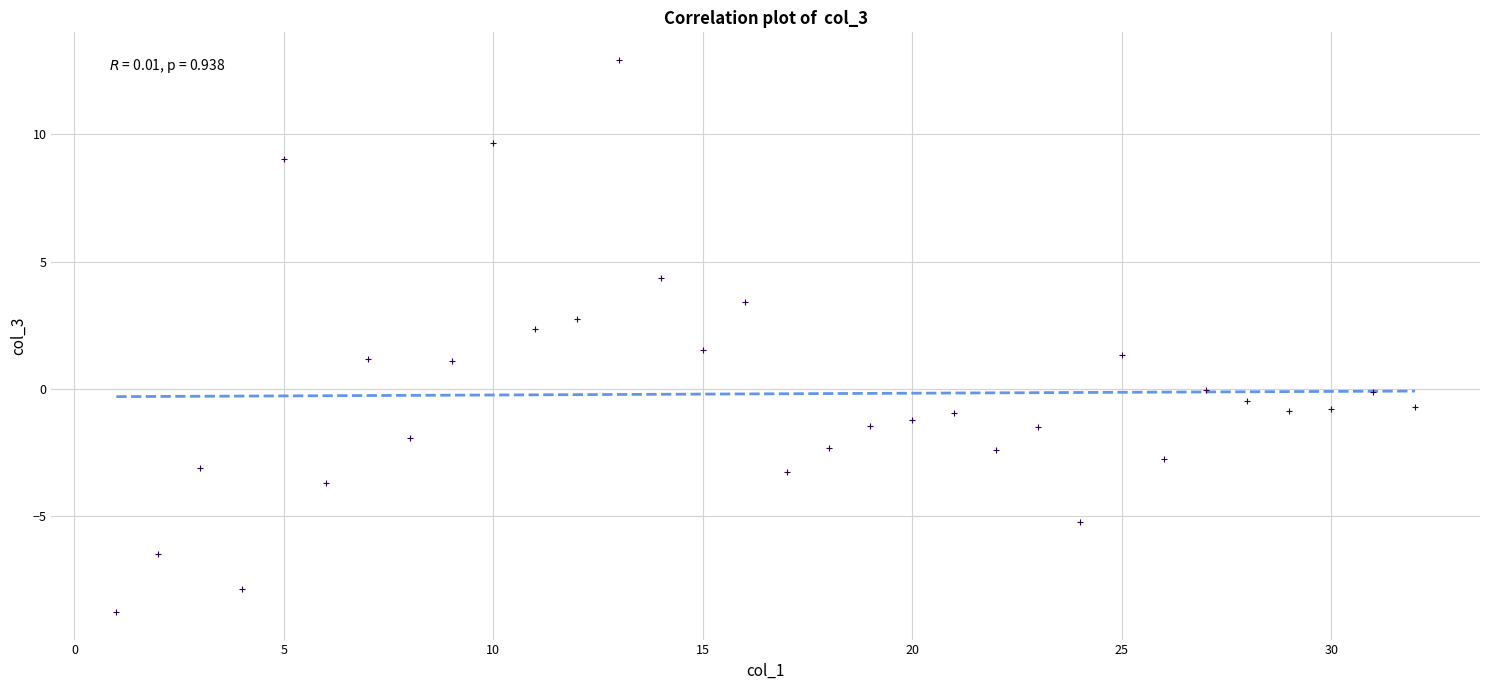

What is the range of X values (max minus min)?

31.0